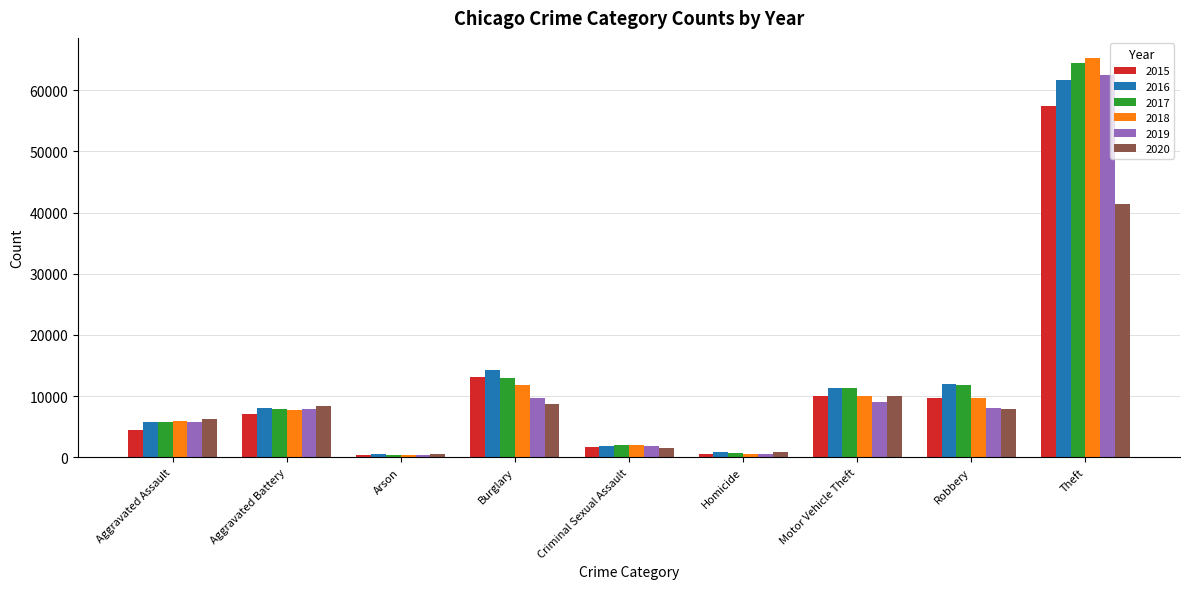

How many bars are there in total?

54